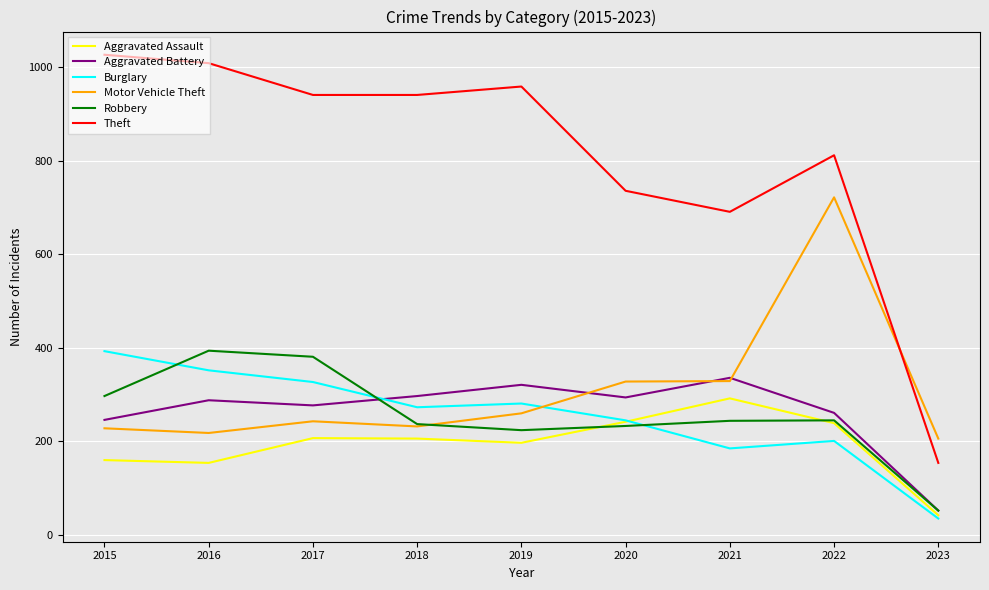

True or false: Aggravated Battery has a value of 294 at 2020.

True